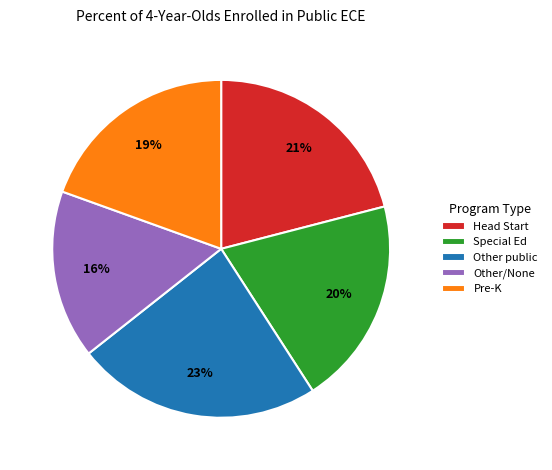

What is the ratio of the value at Pre-K to the value at Other/None?

1.2